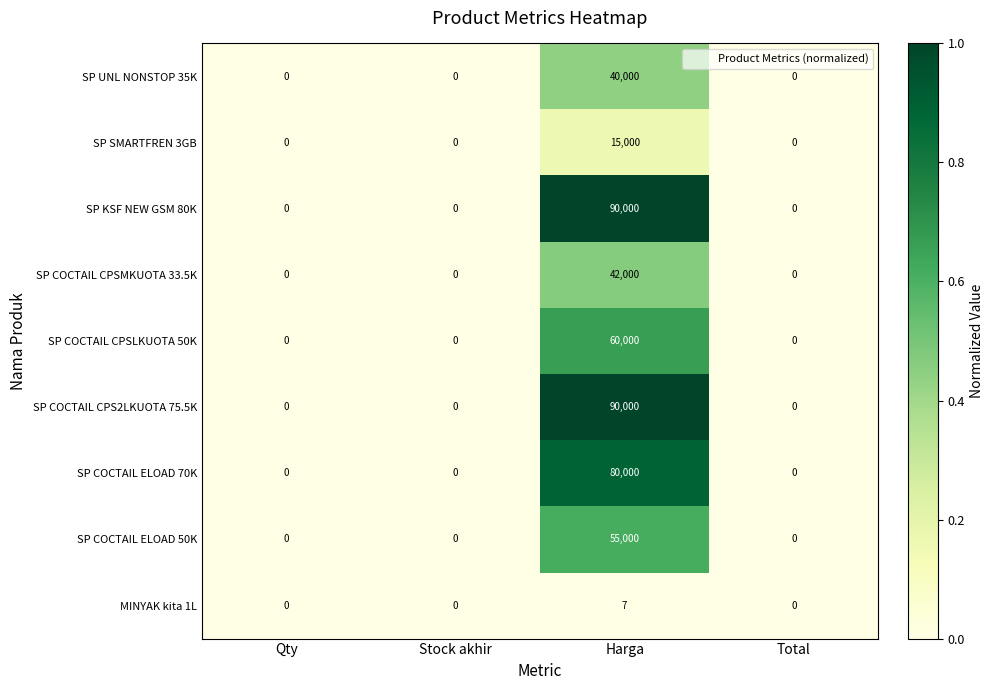

True or false: SP KSF NEW GSM 80K has a value of 0 at Stock akhir.

True